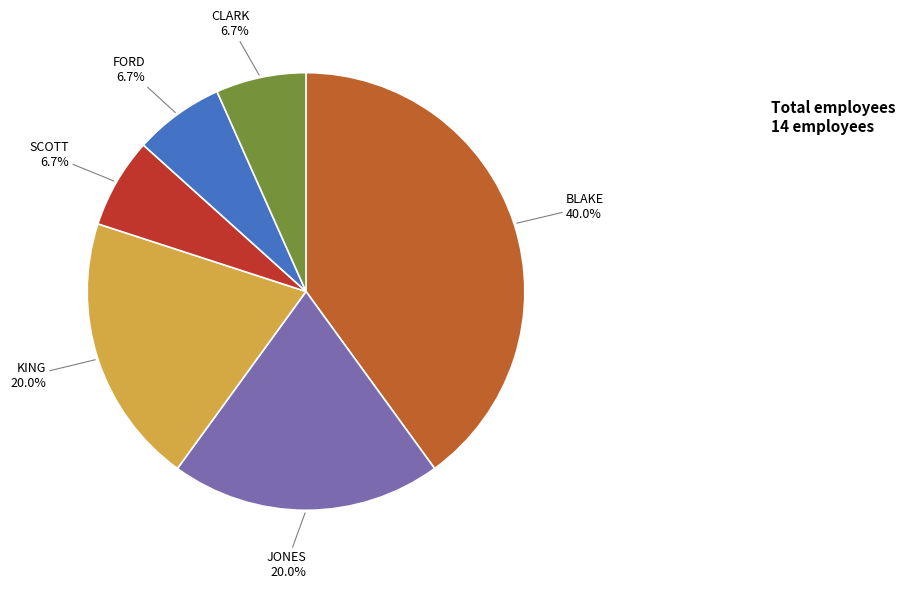

To the nearest percent, what is the combined percentage of KING and BLAKE?

60%